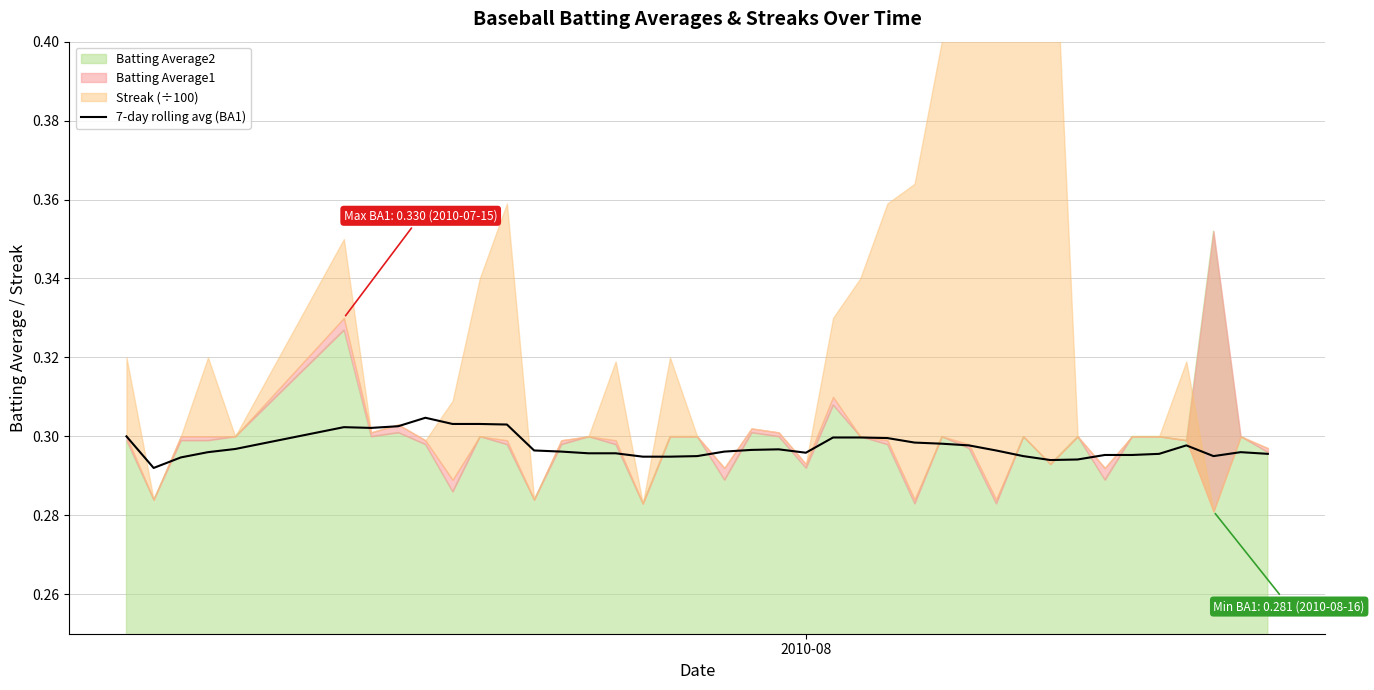

Count the number of categories in the chart.

40